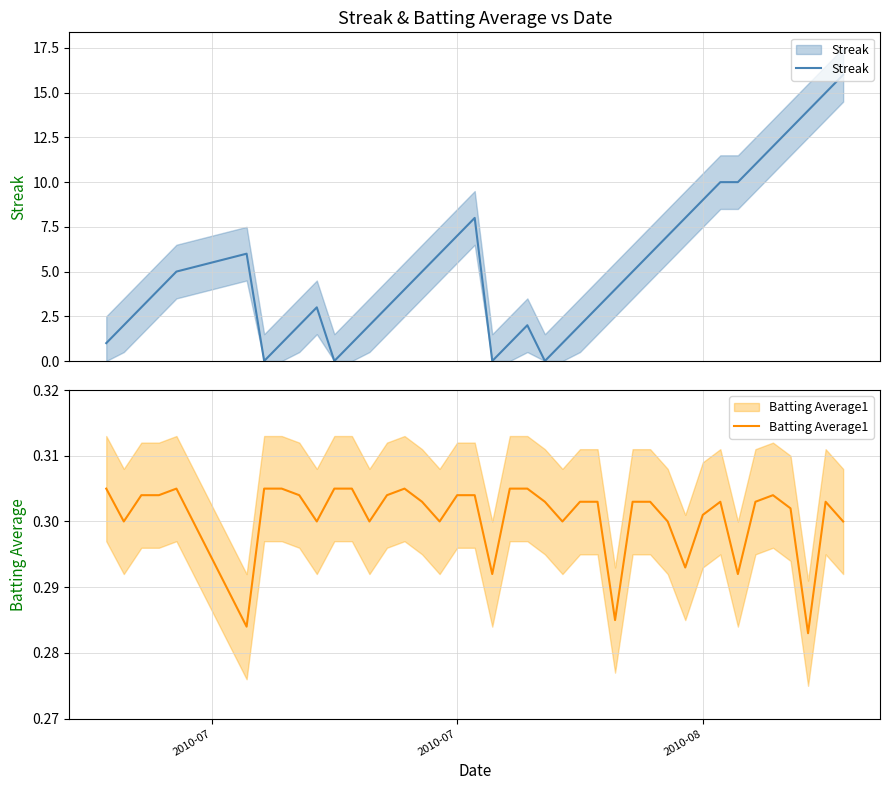

What is the maximum value shown in the chart?

16.0